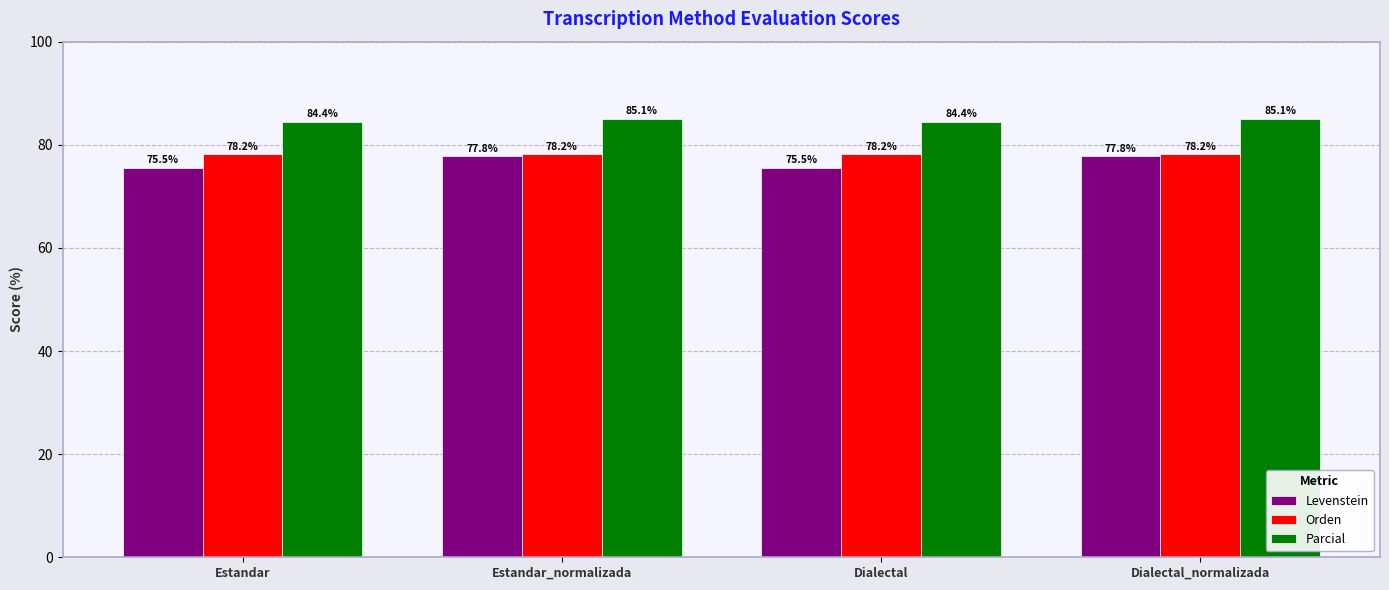

What is the value of the Parcial bar at the 4th from the left?

85.1